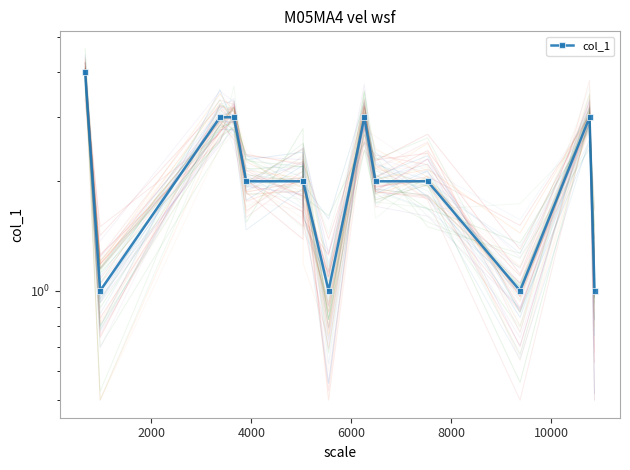

The chart shows a value of 1 at 11. True or false?

False